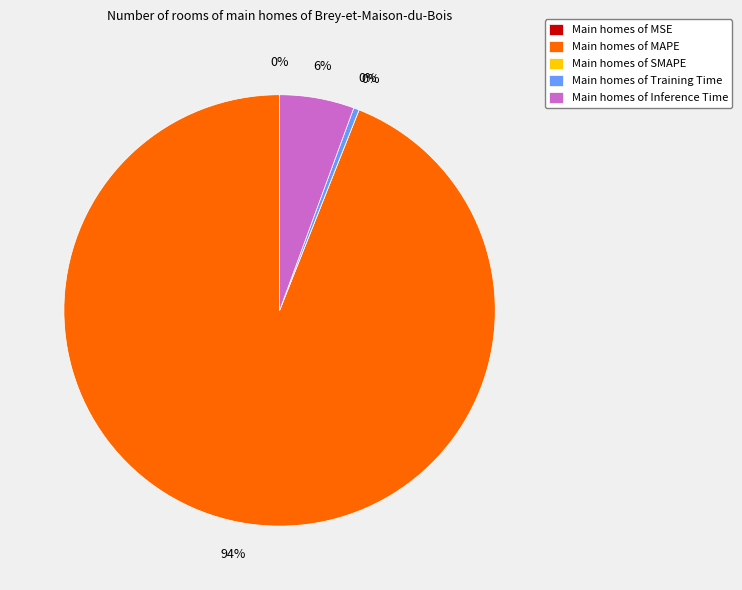

Which slice is the largest?

Main homes of MAPE